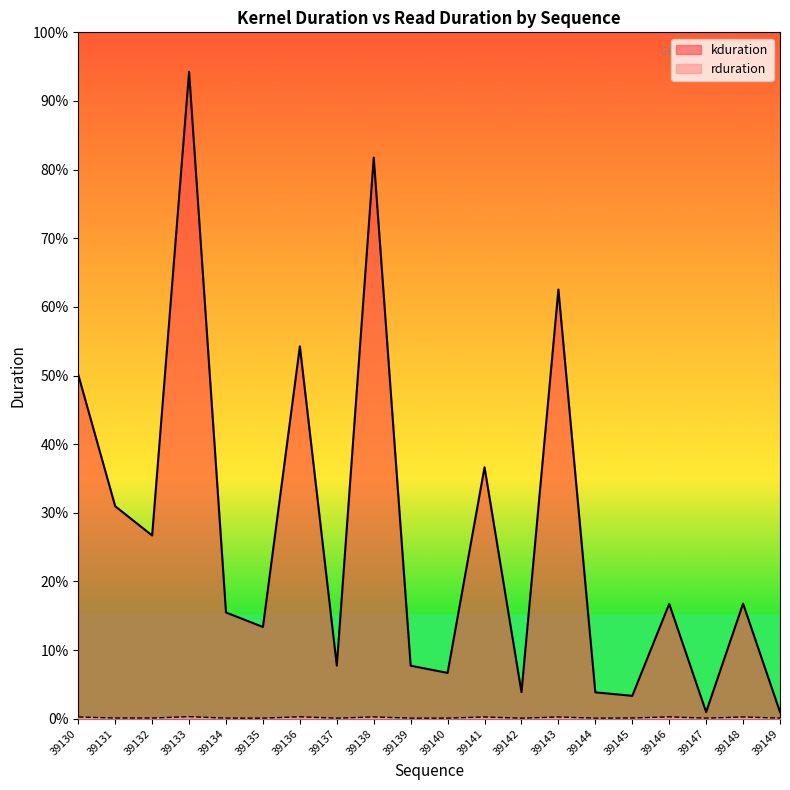

What is the difference between the maximum and second lowest values in the kduration series?

12126381